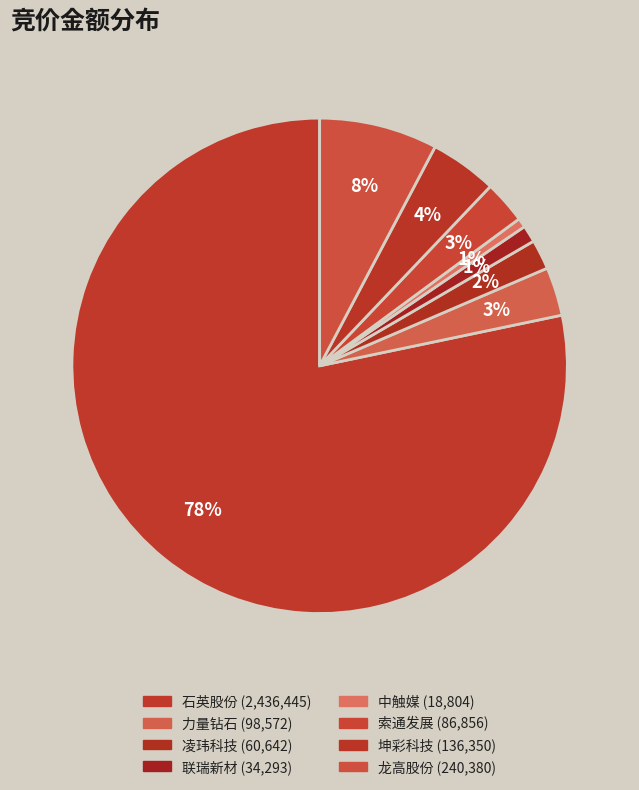

Does any single category account for the majority?

Yes